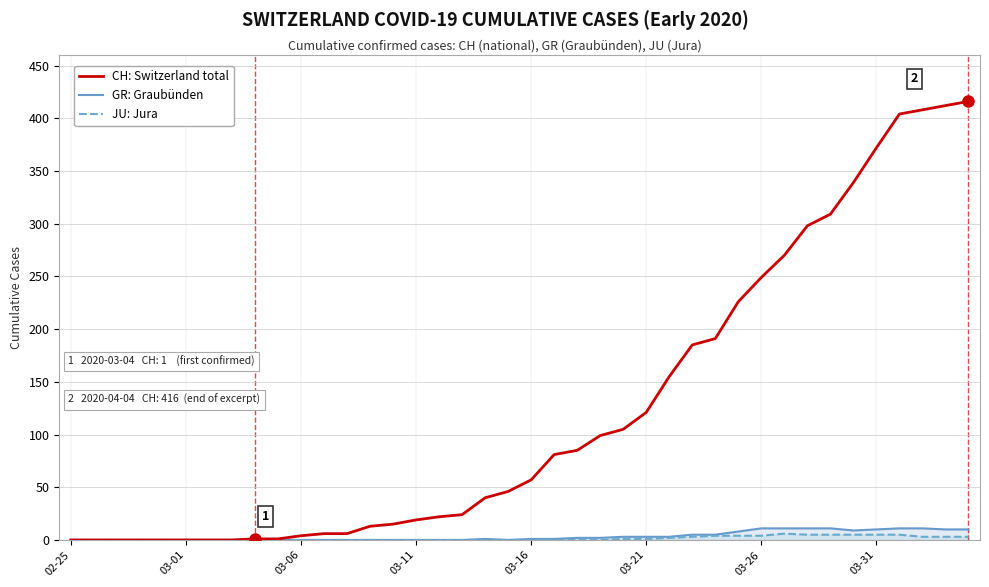

What is the highest value of the CH (Switzerland total) series?

416